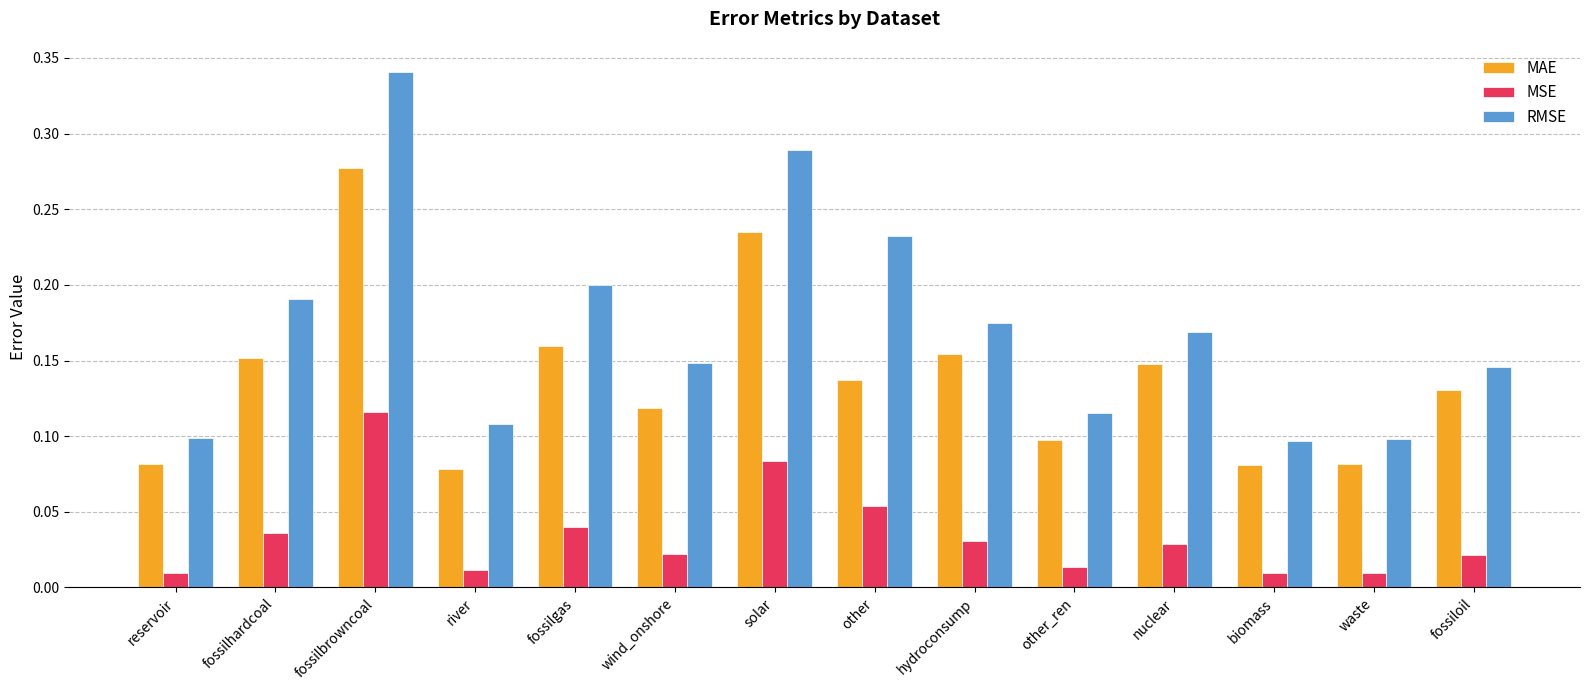

Between reservoir and other, which series saw the biggest shift?

RMSE